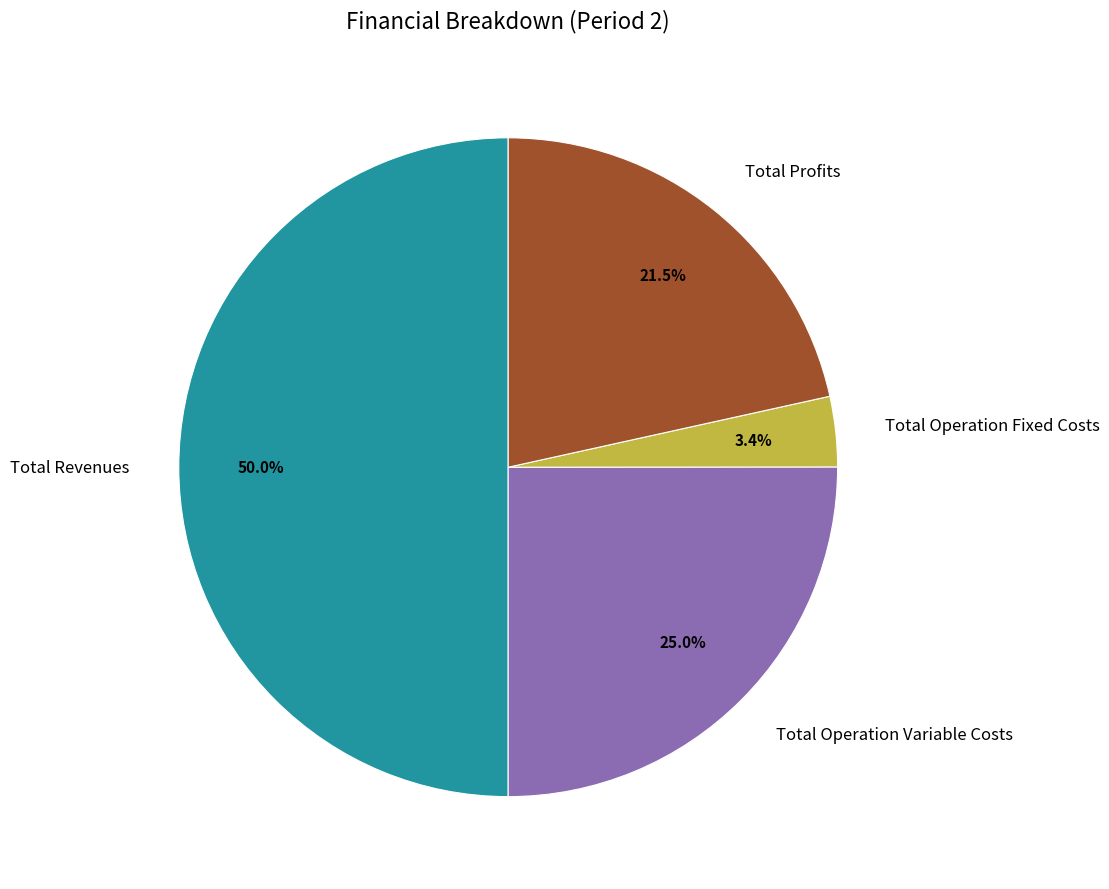

To the nearest percent, what is the average slice percentage?

25%